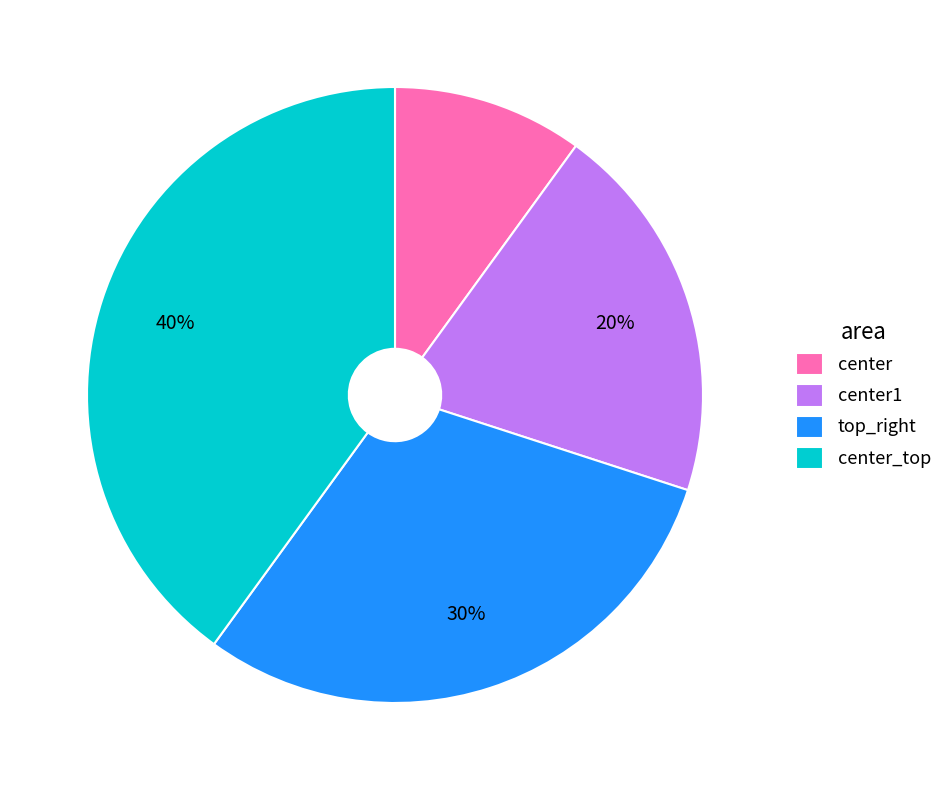

What is the ratio of the value at top_right to the value at center?

3.0